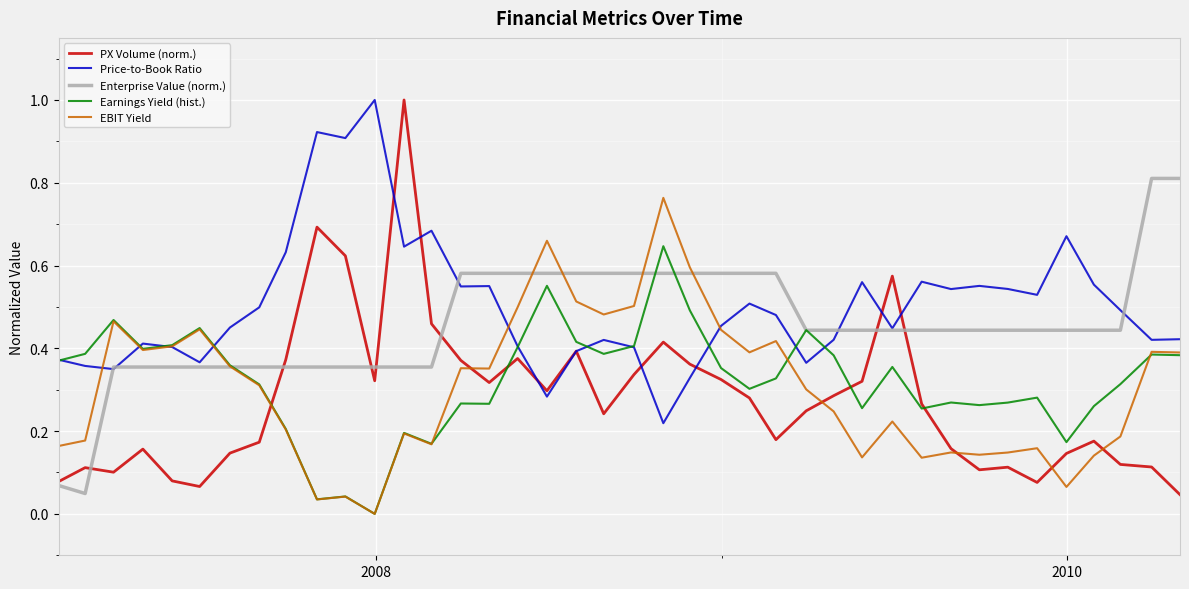

Which series has the widest spread of values?

PX Volume (norm.)